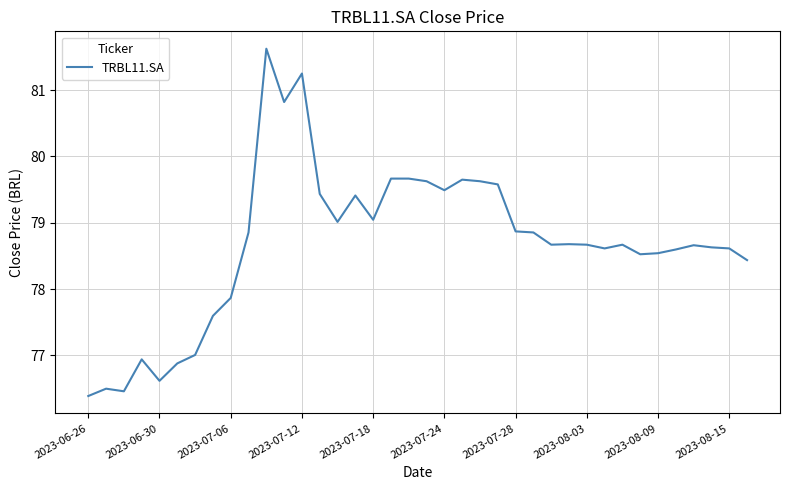

What is the greatest value displayed?

81.6